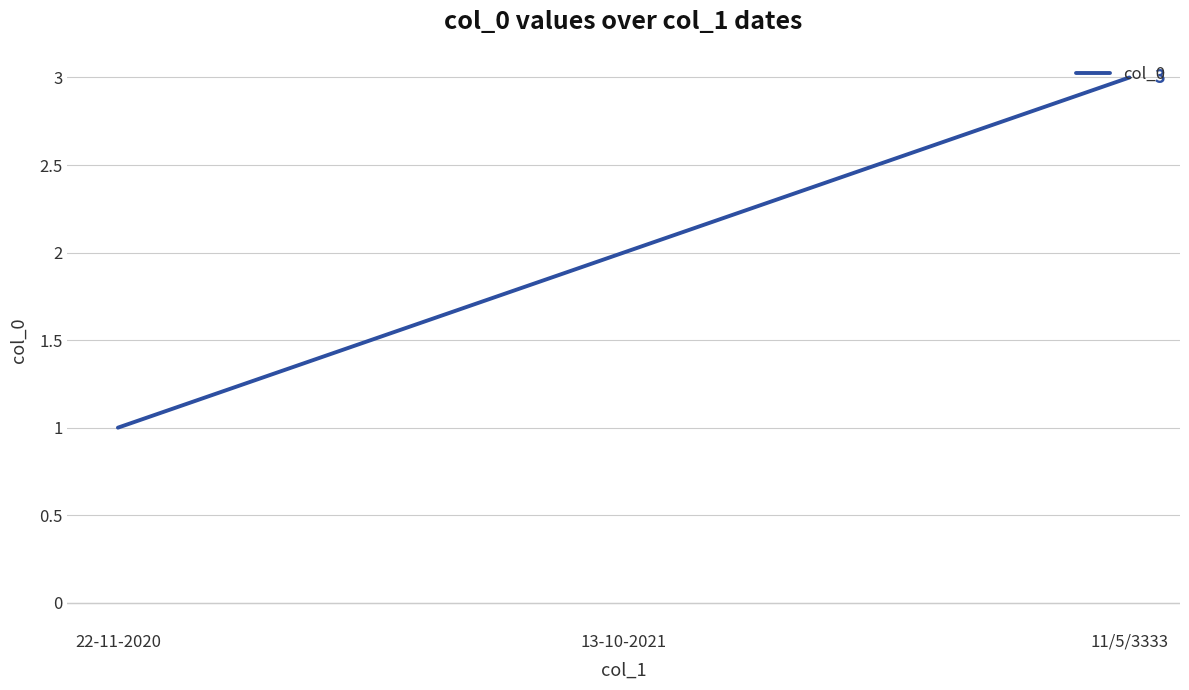

List the labels in order of value, largest first.

11/5/3333, 13-10-2021, 22-11-2020